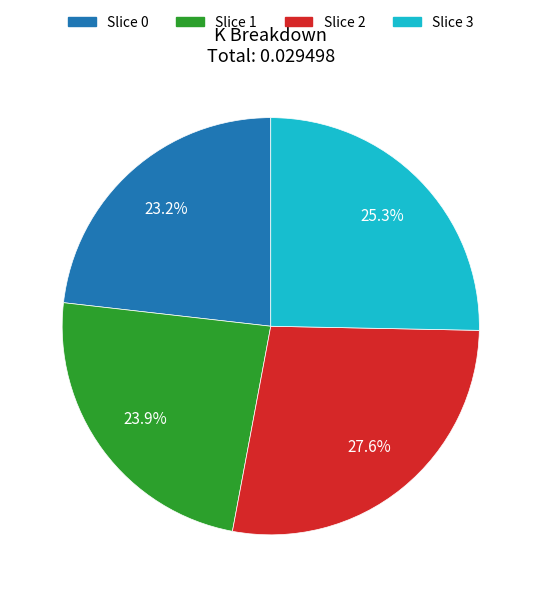

Is there any slice that represents more than half of the pie?

No